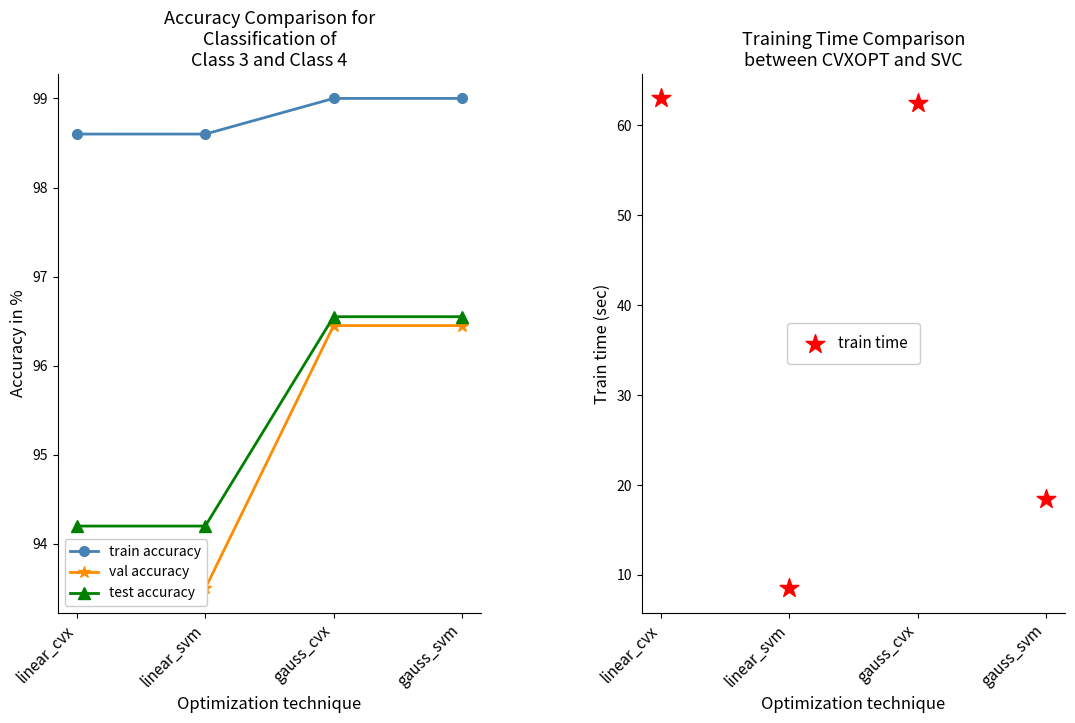

Is the value of train accuracy at linear_cvx greater than the value of val accuracy at linear_svm?

Yes